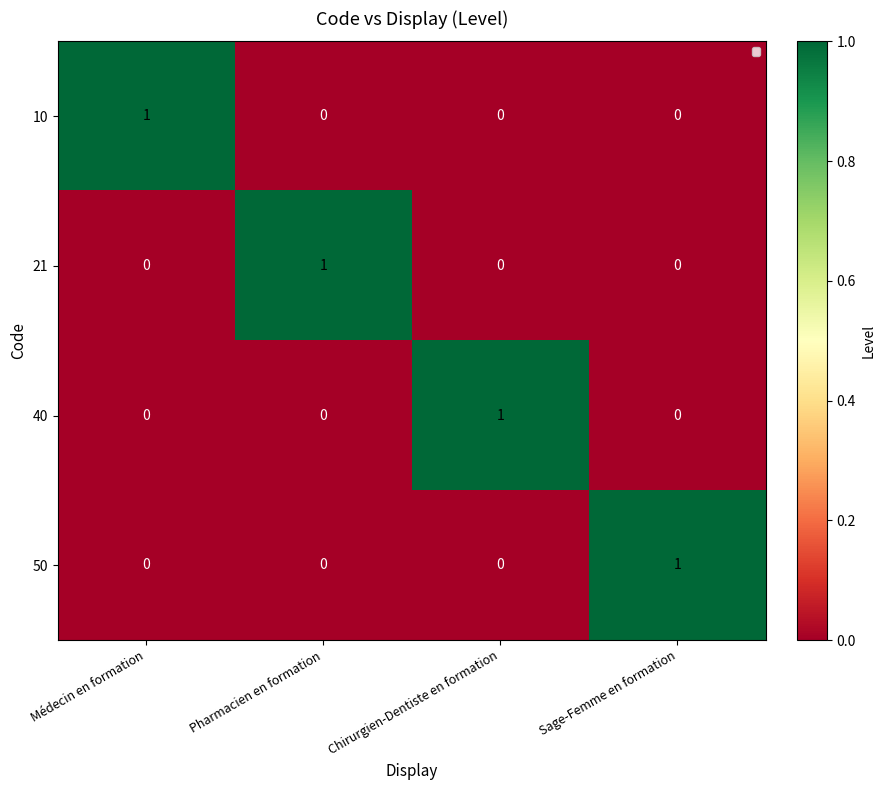

The 21 series shows 0 at Chirurgien-Dentiste en formation. True or false?

True